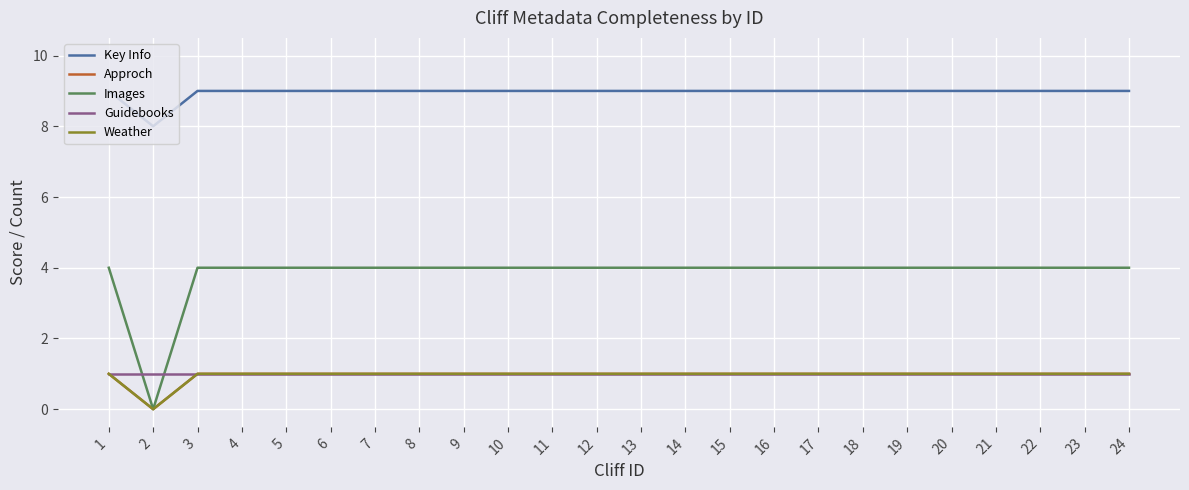

Read the Key Info value at 12.

9